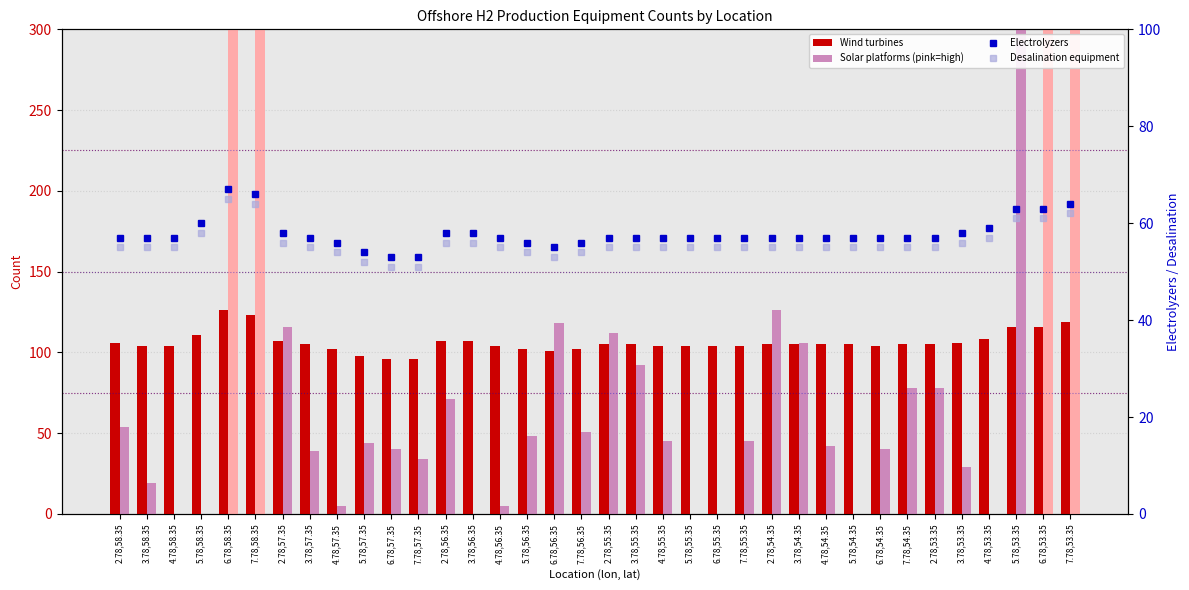

What is the maximum value shown in the chart?

3075